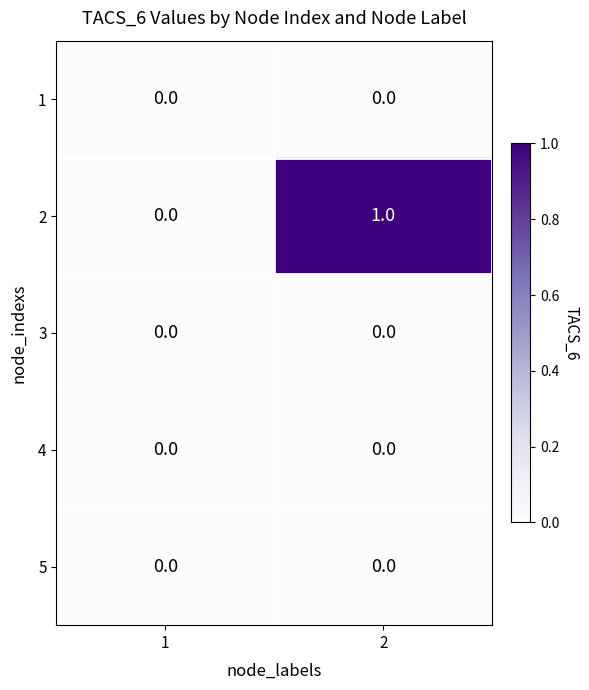

Reading left to right, extract all data points from this chart.

1: 0	0
2: 0	1
3: 0	0
4: 0	0
5: 0	0